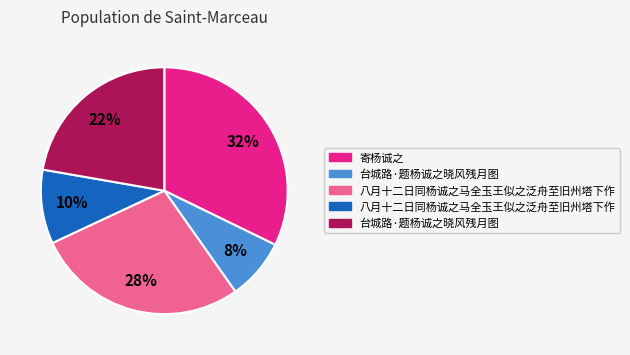

Is there a majority slice in this chart?

No